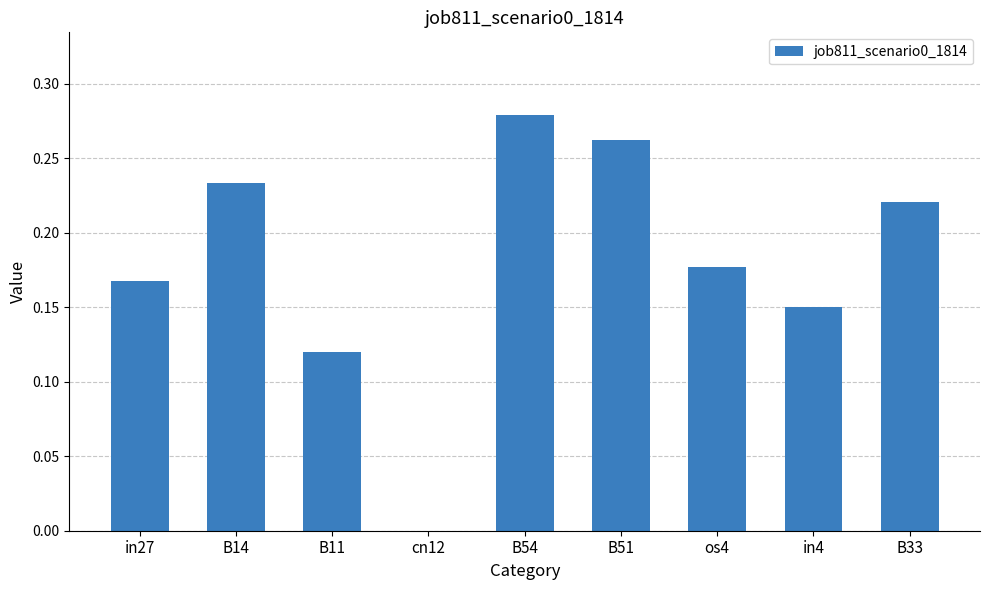

Are the bars horizontal?

No